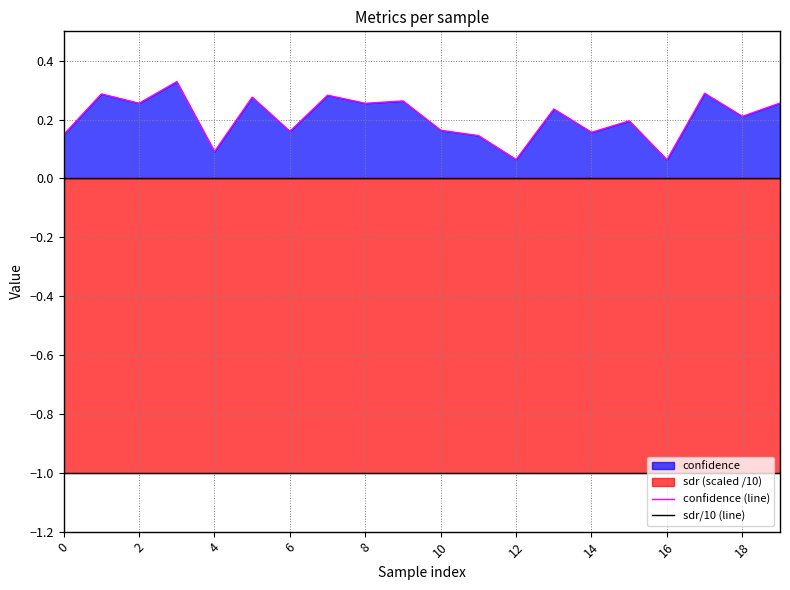

Is it true that confidence (line) equals 0.0 at 16?

False